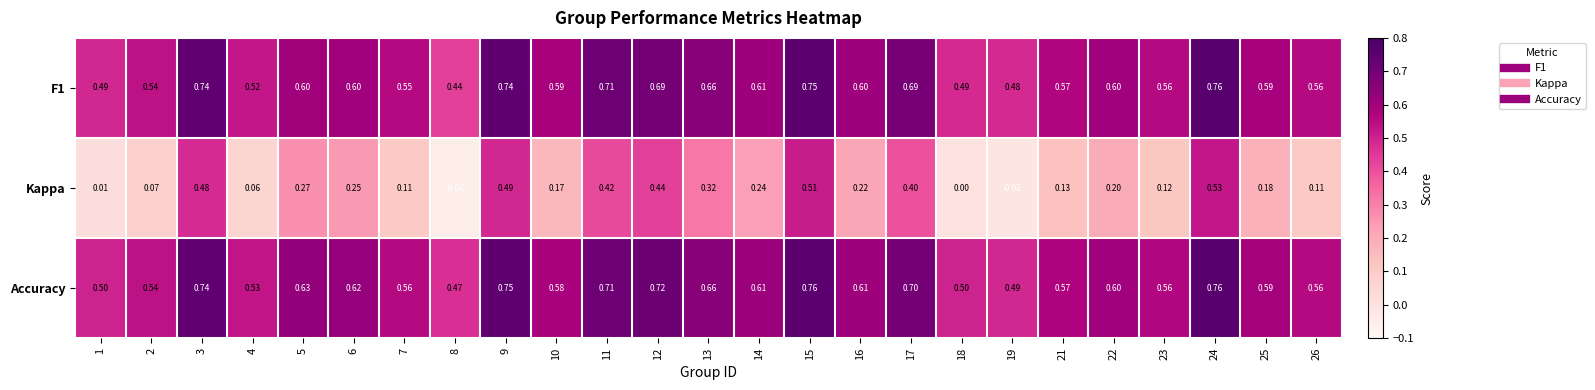

Between 17 and 22, which series saw the biggest shift?

Kappa